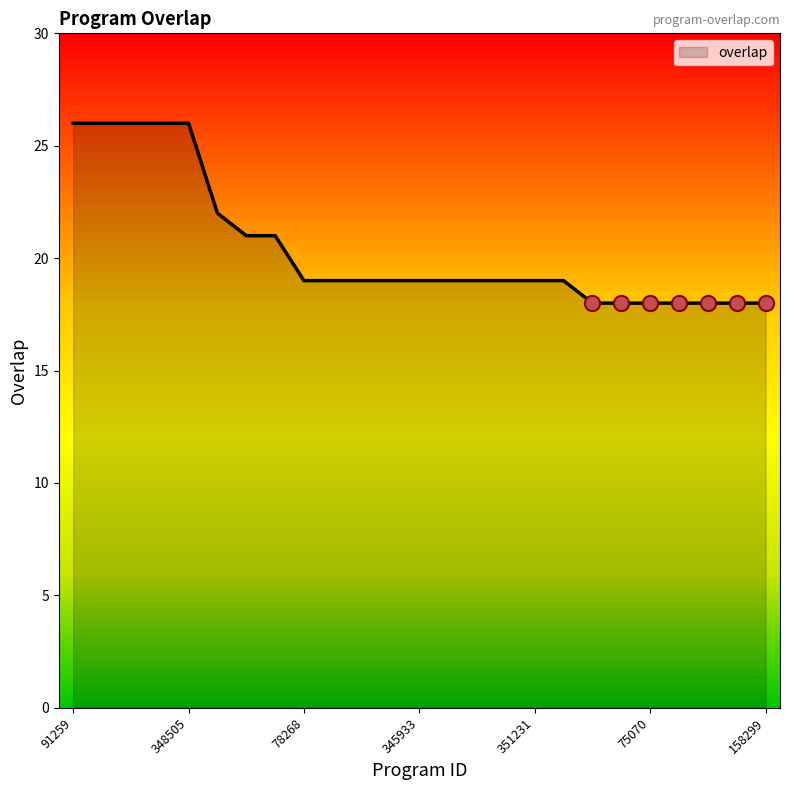

What is the difference between the maximum and minimum values?

8